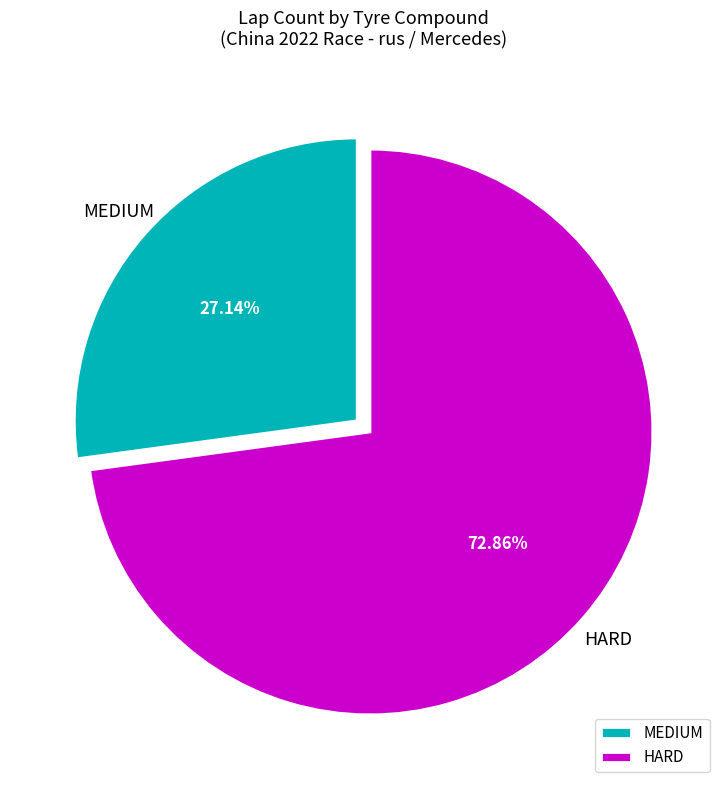

Is it true that HARD is 64% of the pie?

False